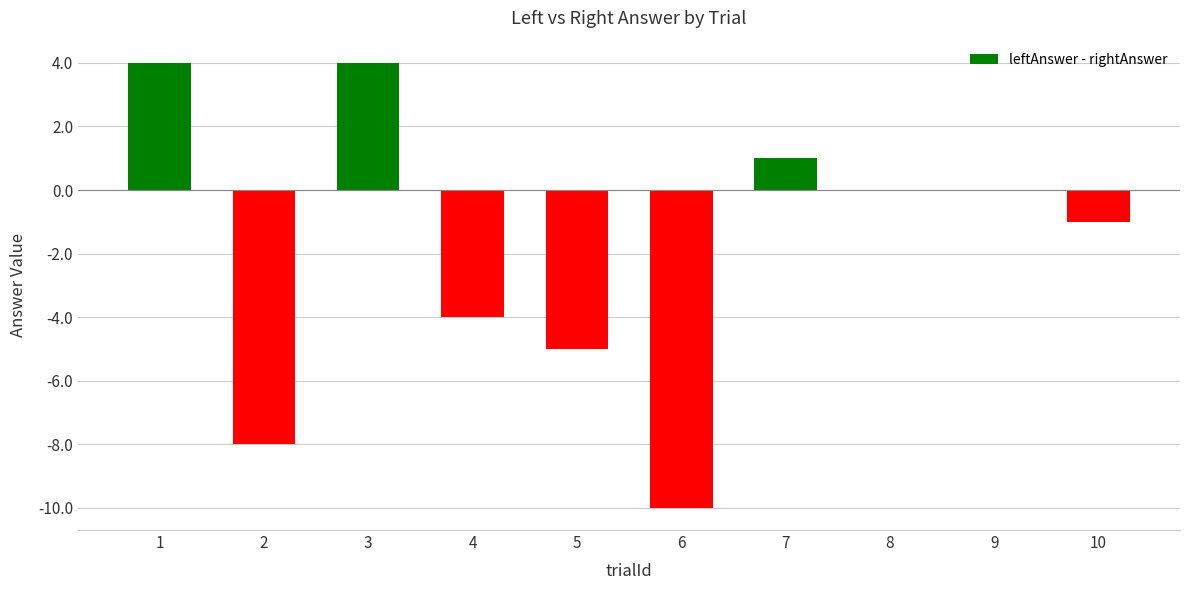

How many distinct data groups are displayed?

1